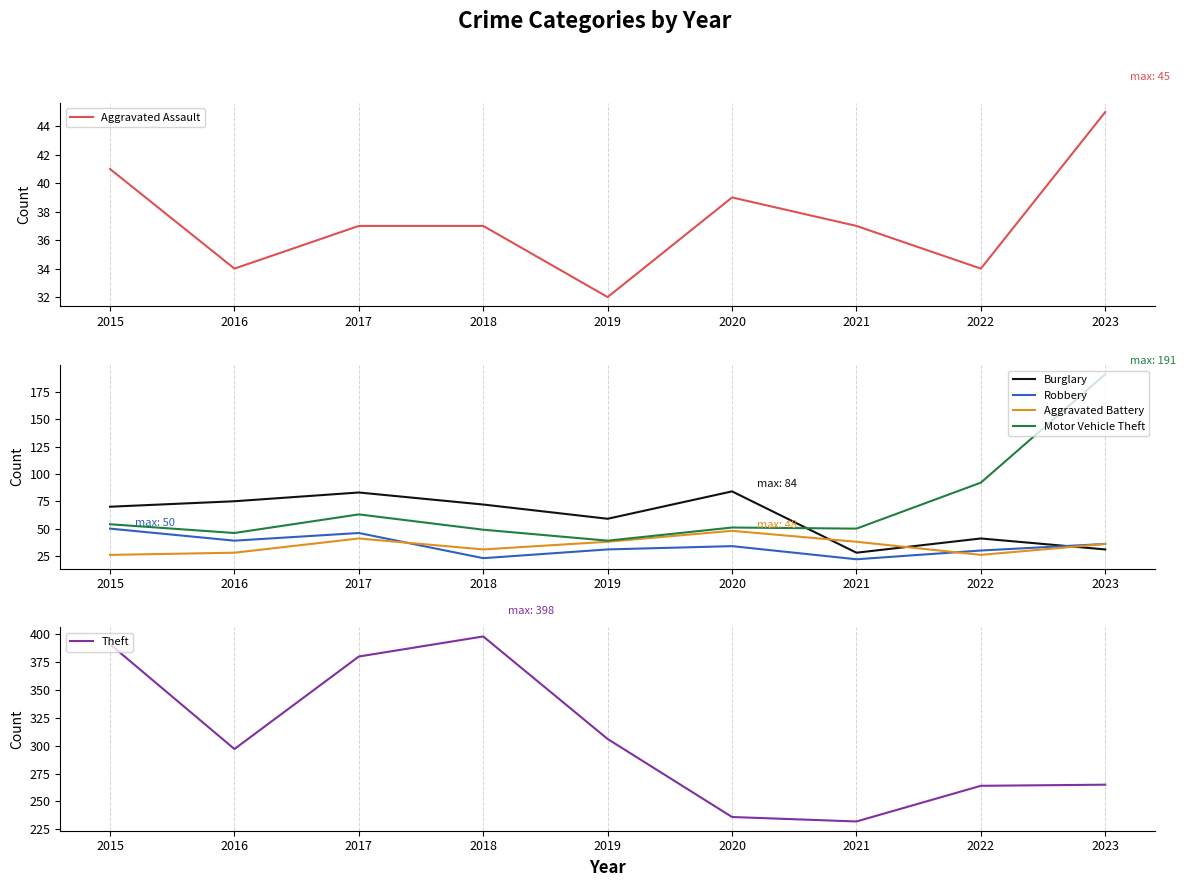

Does the chart have visible grid lines?

Yes